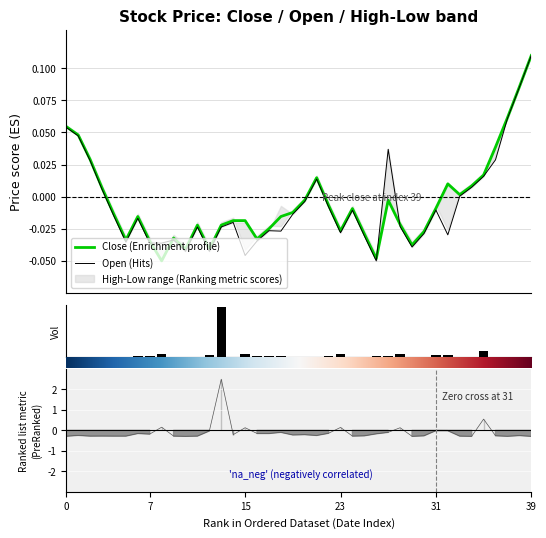

How many groups of bars are there?

40